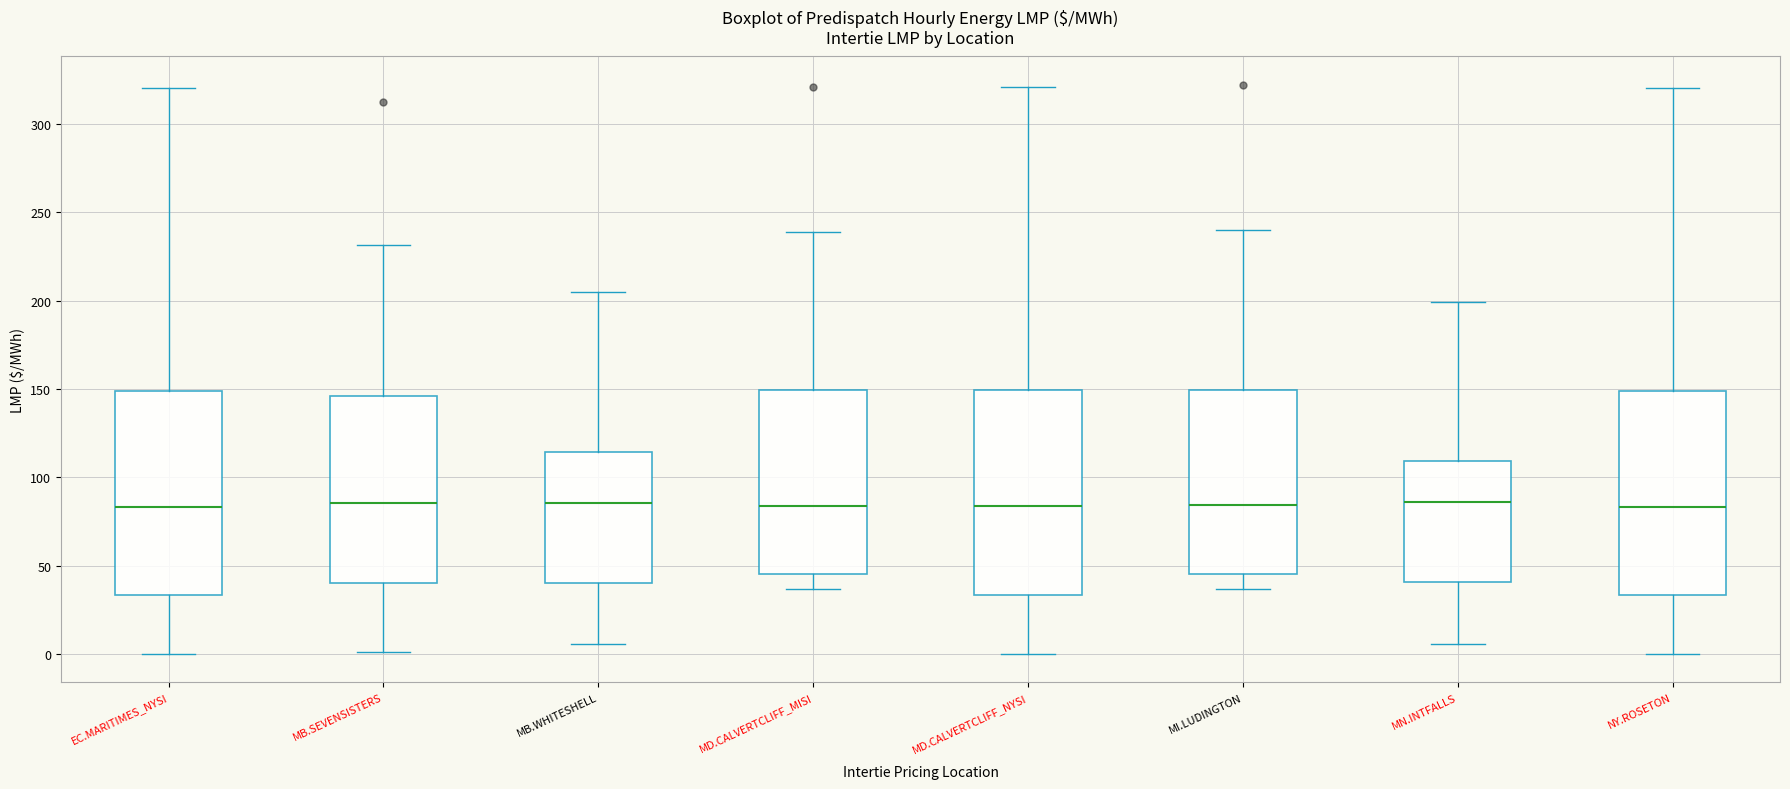

Reading left to right, transcribe this box plot: for each box, give where its median line is, the range the box spans, and where its two whiskers end, as read against the y-axis. The values are not printed on the chart, so give them approximately, as read against the axis.

EC.MARITIMES_NYSI: median 85, box 35 to 150, whiskers 0 to 320
MB.SEVENSISTERS: median 85, box 40 to 145, whiskers 0 to 230
MB.WHITESHELL: median 85, box 40 to 115, whiskers 5 to 205
MD.CALVERTCLIFF_MISI: median 85, box 45 to 150, whiskers 35 to 240
MD.CALVERTCLIFF_NYSI: median 85, box 35 to 150, whiskers 0 to 320
MI.LUDINGTON: median 85, box 45 to 150, whiskers 35 to 240
MN.INTFALLS: median 85, box 40 to 110, whiskers 5 to 200
NY.ROSETON: median 85, box 35 to 150, whiskers 0 to 320